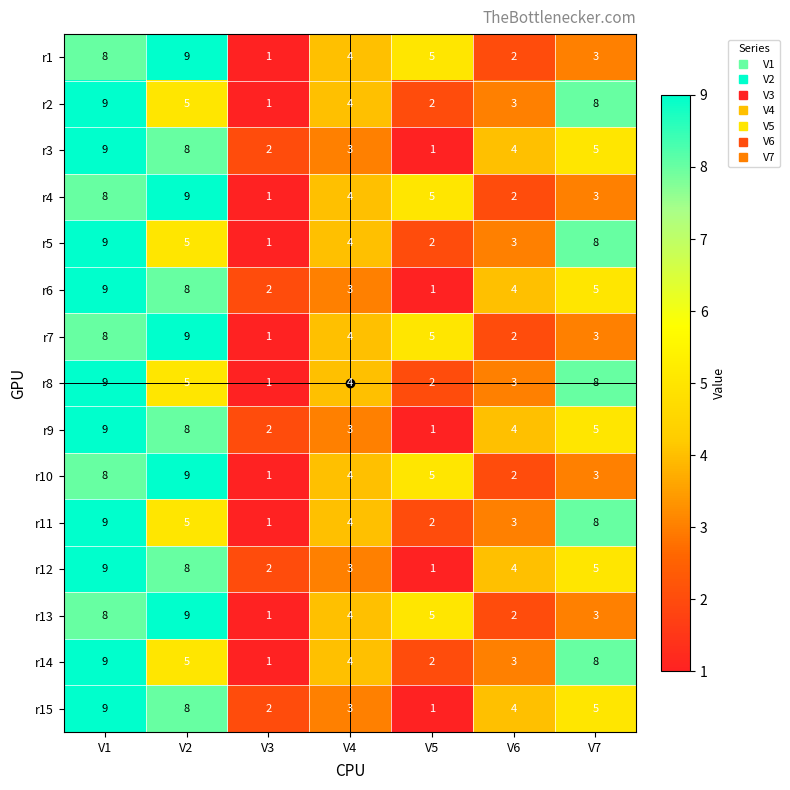

How many r2 values are between 2 and 8?

5